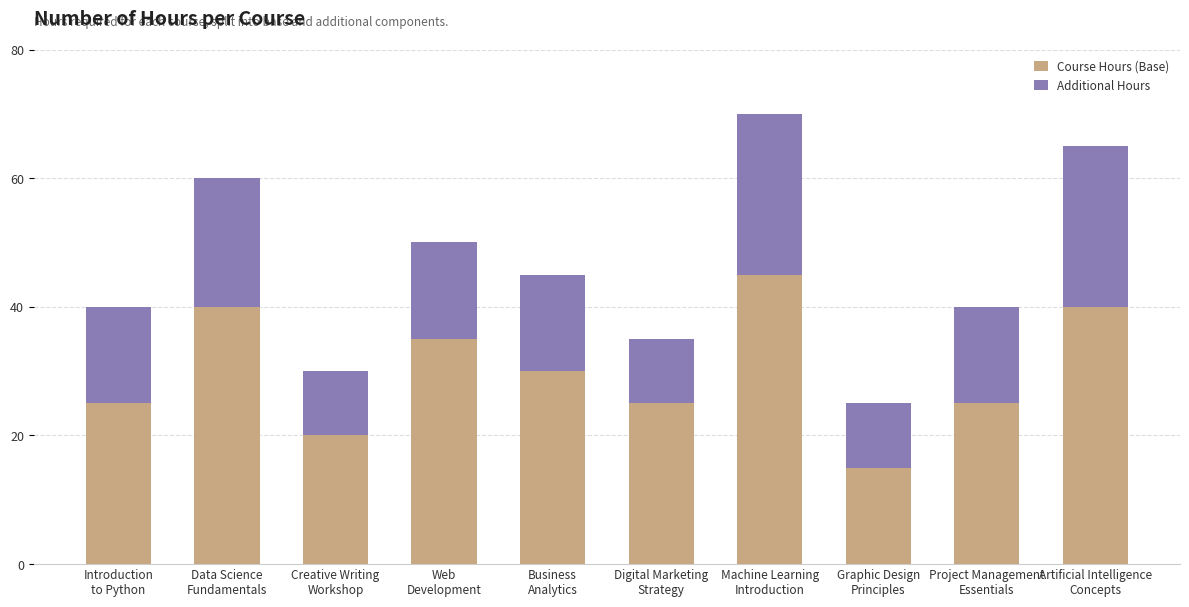

What is the difference between the maximum and minimum values in the Course Hours (Base) series?

30